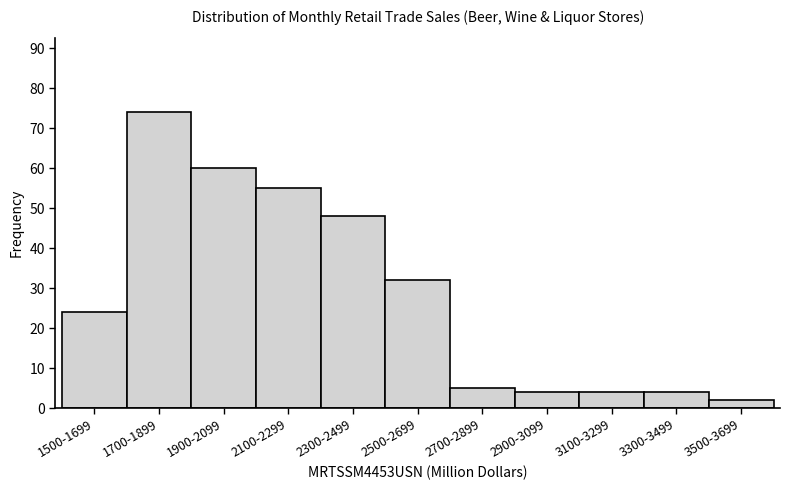

Reading right to left, transcribe all the data shown in this chart.

2	4	4	4	5	32	48	55	60	74	24